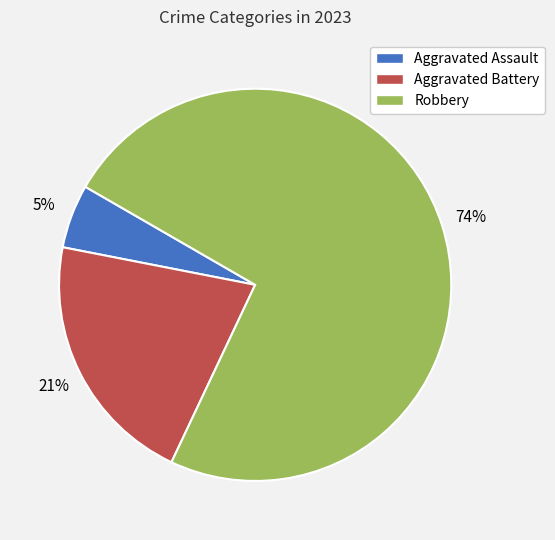

To the nearest percent, what is the combined percentage of Aggravated Assault and Aggravated Battery?

26%